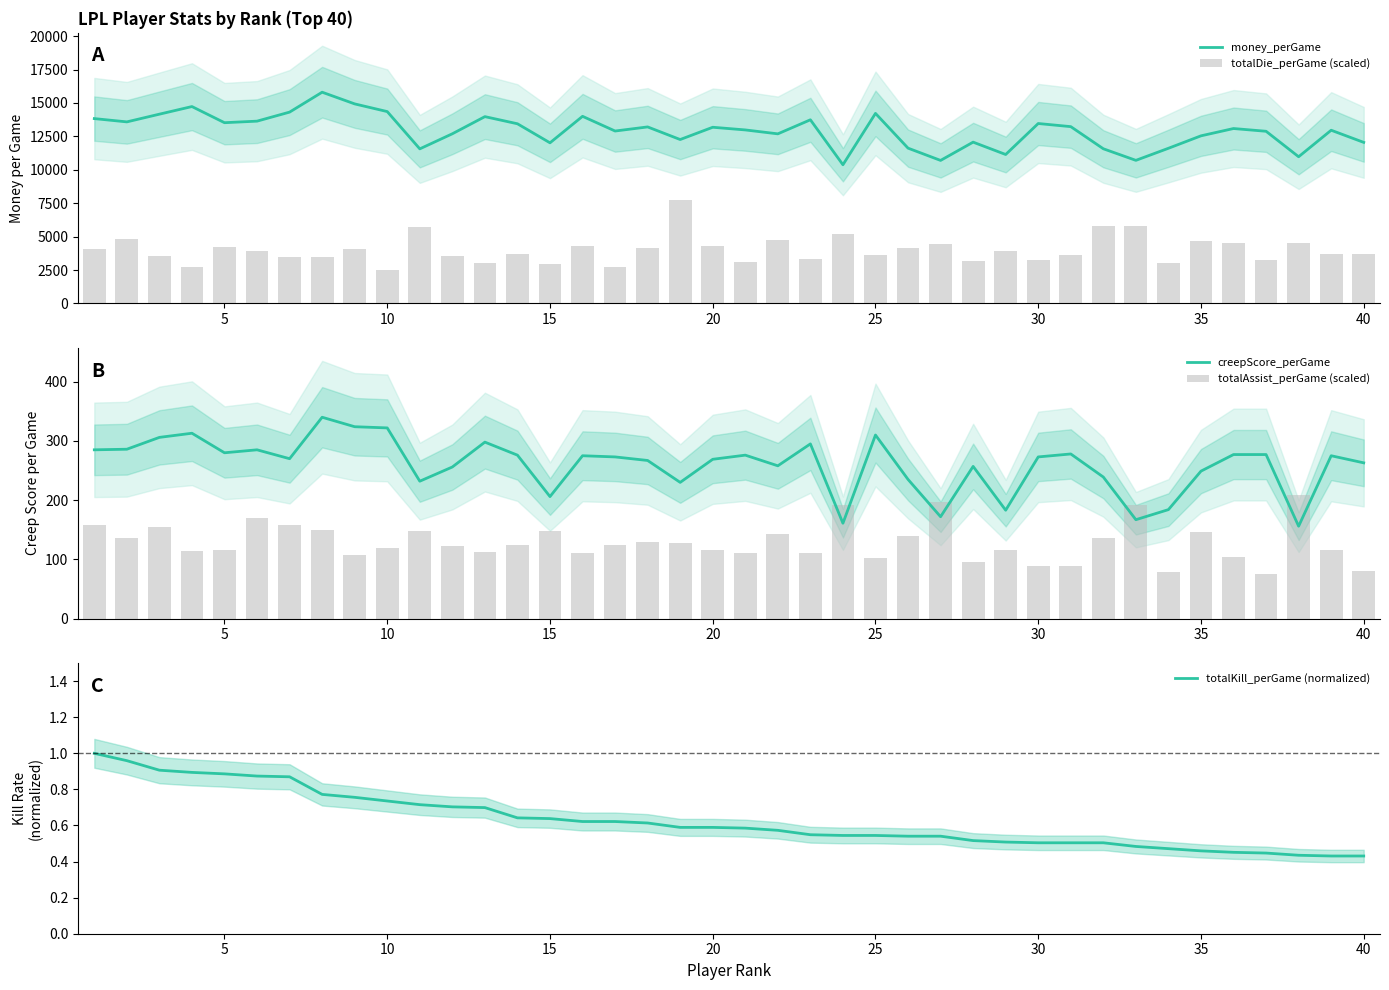

Are the bars grouped side by side (vs. stacked)?

Yes